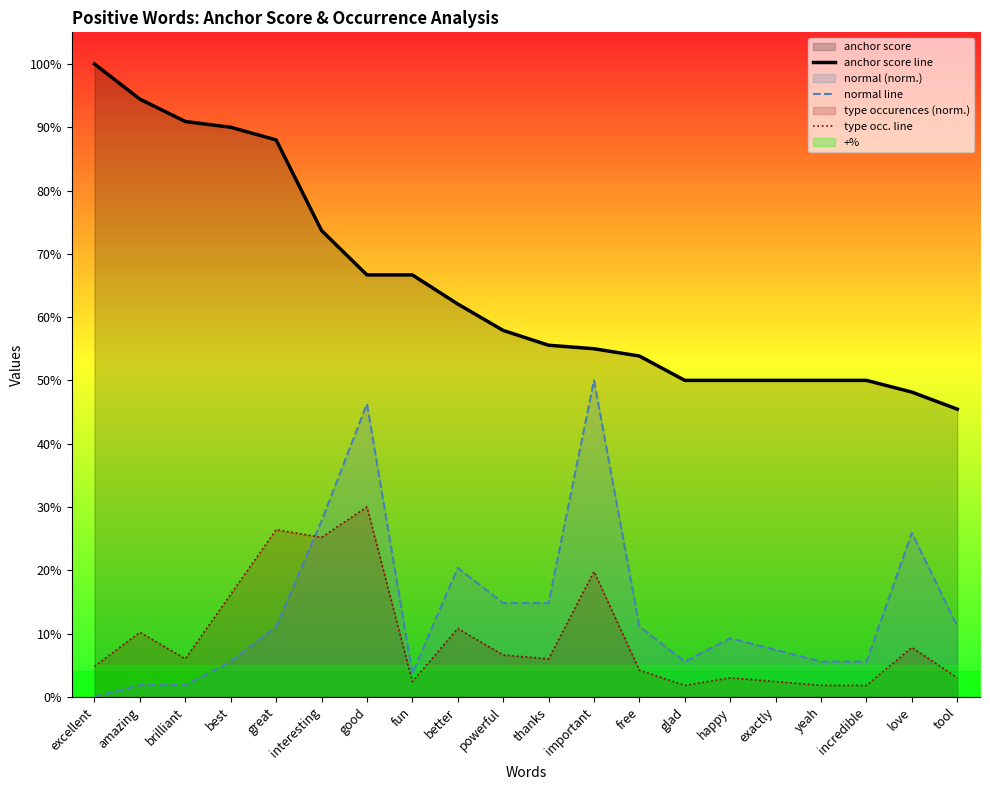

How many lines are shown in the chart?

3